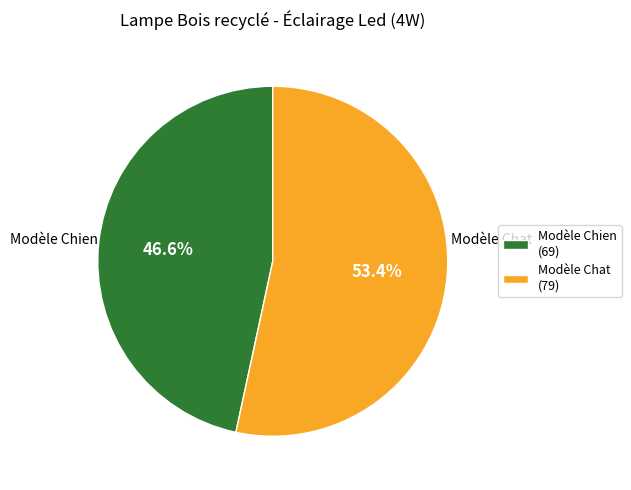

Do Modèle Chat and Modèle Chien together represent more than half of the pie?

Yes